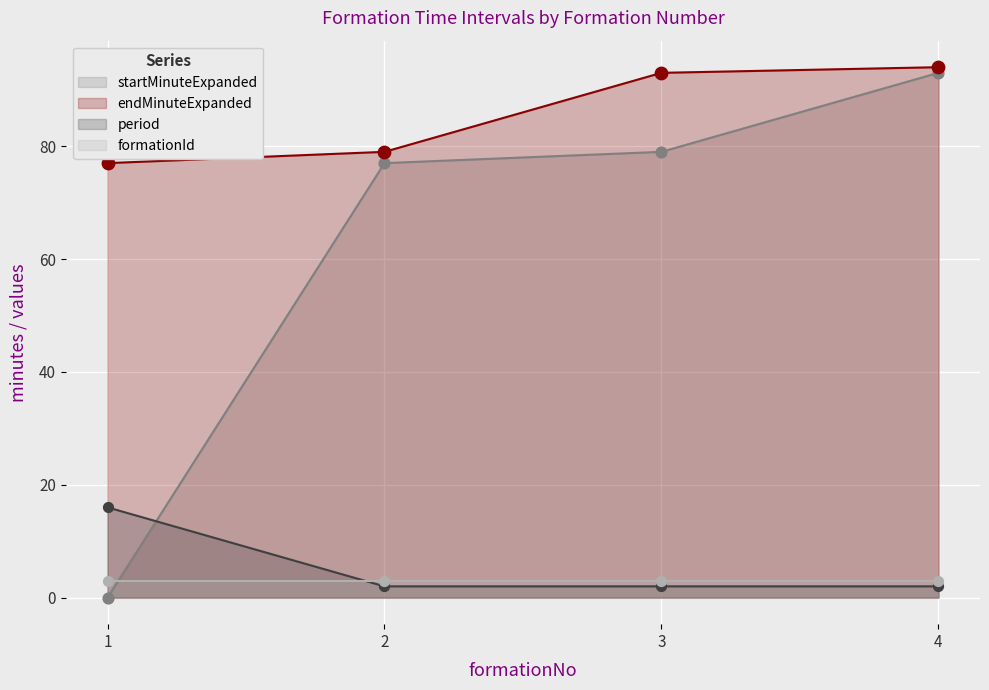

Which series has the largest Y range (max minus min)?

startMinuteExpanded